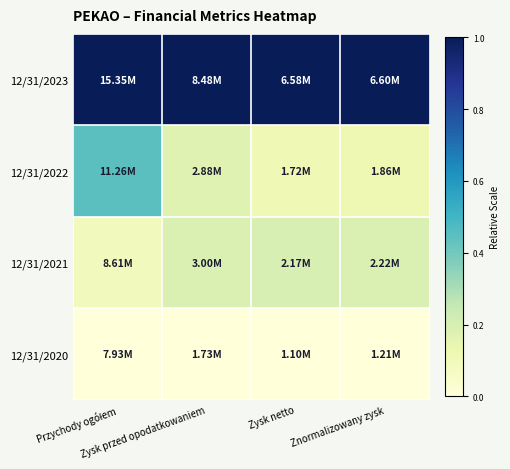

Reading left to right, what are all the values shown in this chart?

12/31/2023: Przychody ogółem=1.0	Zysk przed opodatkowaniem=1.0	Zysk netto=1.0	Znormalizowany zysk=1.0
12/31/2022: Przychody ogółem=0.4	Zysk przed opodatkowaniem=0.2	Zysk netto=0.1	Znormalizowany zysk=0.1
12/31/2021: Przychody ogółem=0.1	Zysk przed opodatkowaniem=0.2	Zysk netto=0.2	Znormalizowany zysk=0.2
12/31/2020: Przychody ogółem=0.0	Zysk przed opodatkowaniem=0.0	Zysk netto=0.0	Znormalizowany zysk=0.0